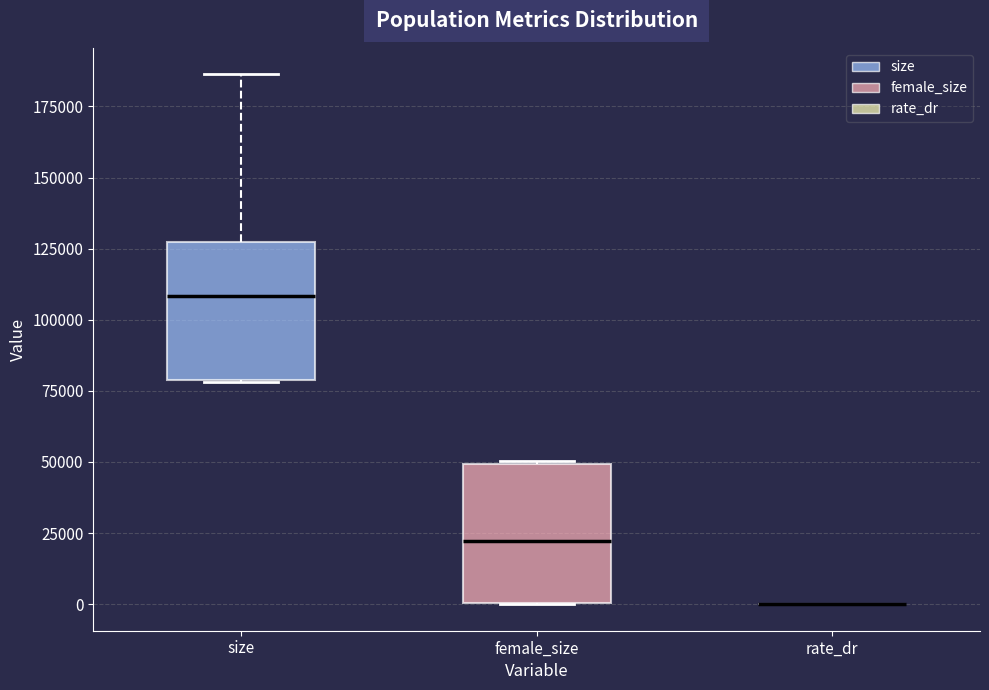

Where does the median line of the box for female_size sit on the y-axis? The values are not printed on the chart, so give them approximately, as read against the axis.

20000